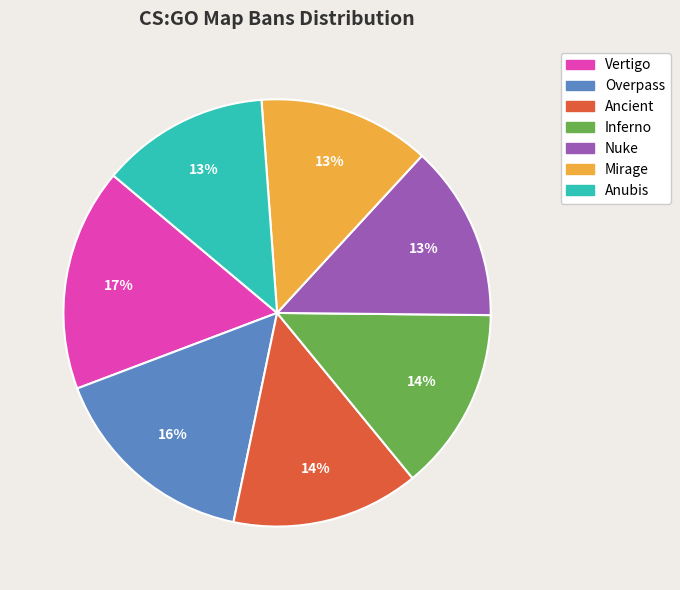

To the nearest percent, what is the average slice percentage?

14%